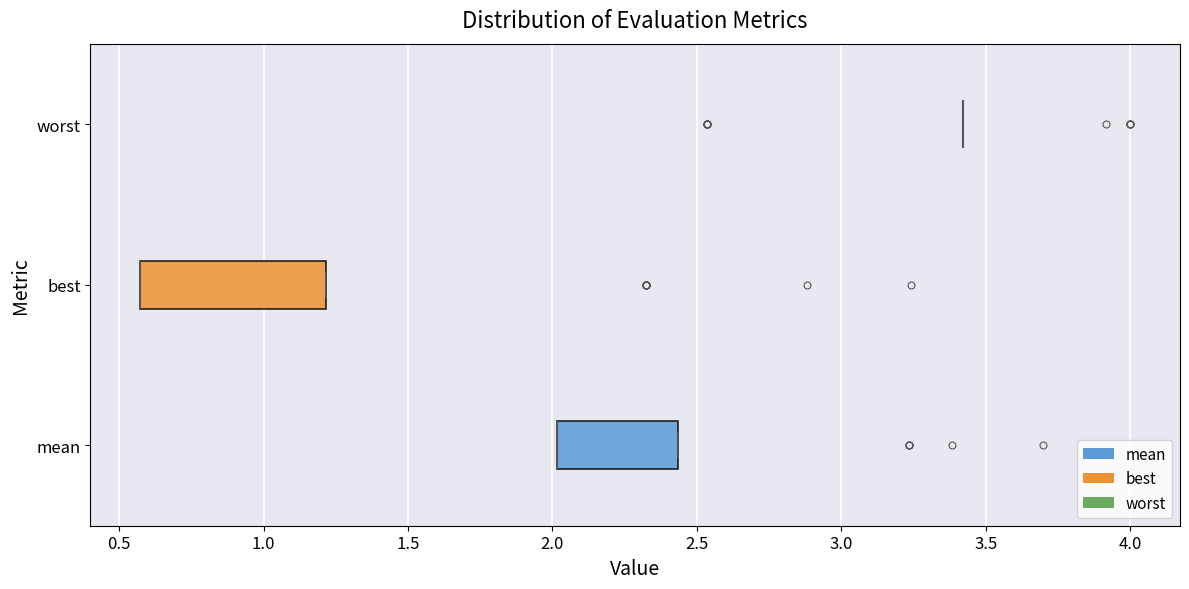

Reading bottom to top, transcribe this box plot: for each box, give where its median line is, the range the box spans, and where its two whiskers end, as read against the x-axis. The values are not printed on the chart, so give them approximately, as read against the axis.

mean: median 2.00 (drawn on the box's left edge), box 2.00 to 2.45, whiskers 2.00 to 2.45
best: median 0.55 (drawn on the box's left edge), box 0.55 to 1.20, whiskers 0.55 to 1.20
worst: box collapsed to a line at 3.40, whiskers 3.40 to 3.40